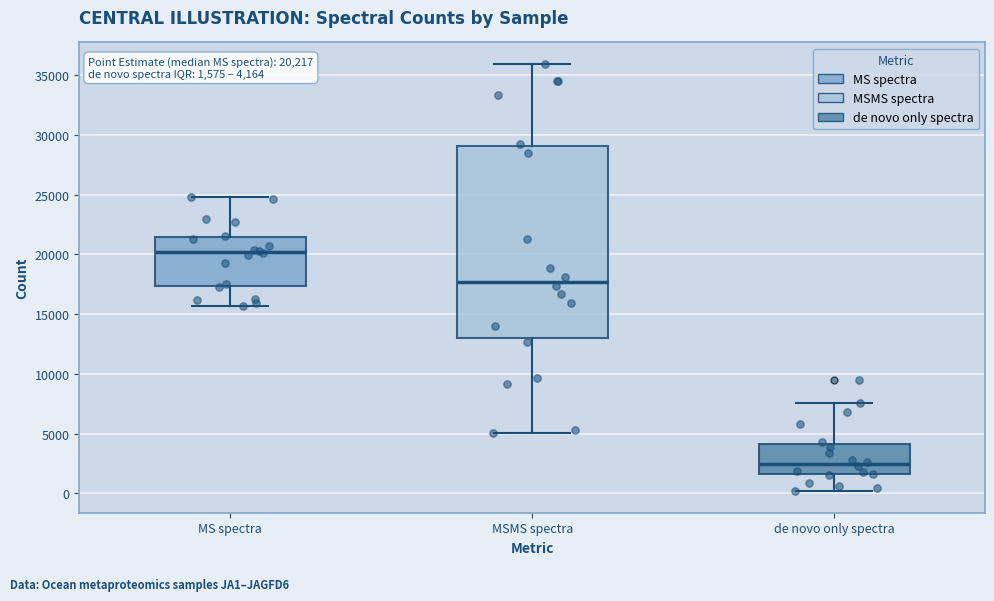

Which box's median line is the lowest?

de novo only spectra